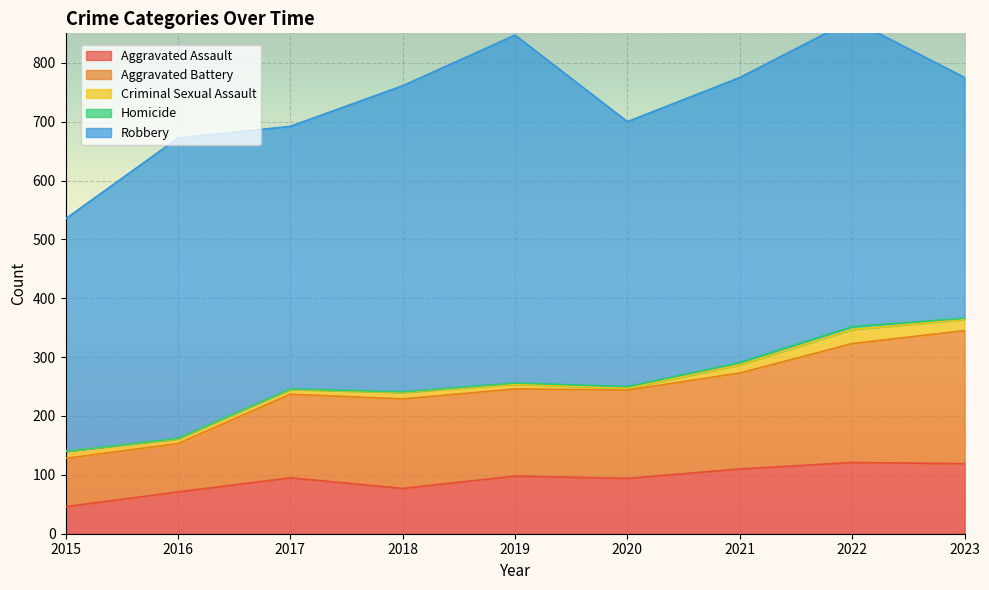

Is the value of Homicide at 2018 greater than the value of Aggravated Assault at 2023?

No